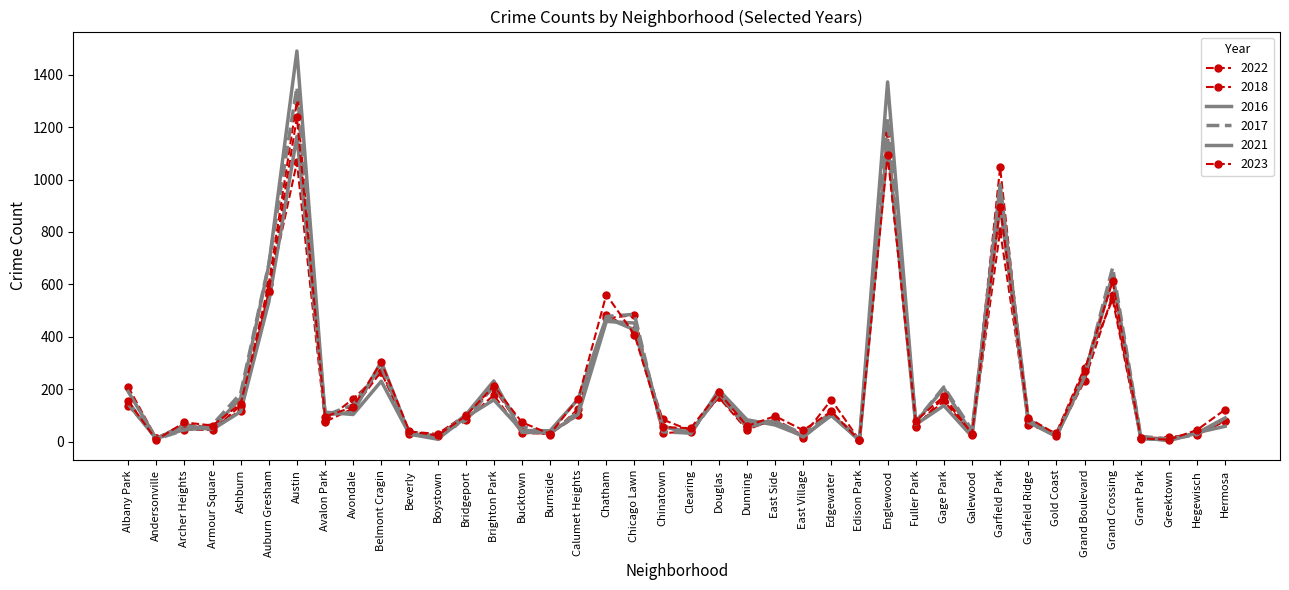

In 2016, how many points are higher than both neighbors (excluding endpoints)?

10